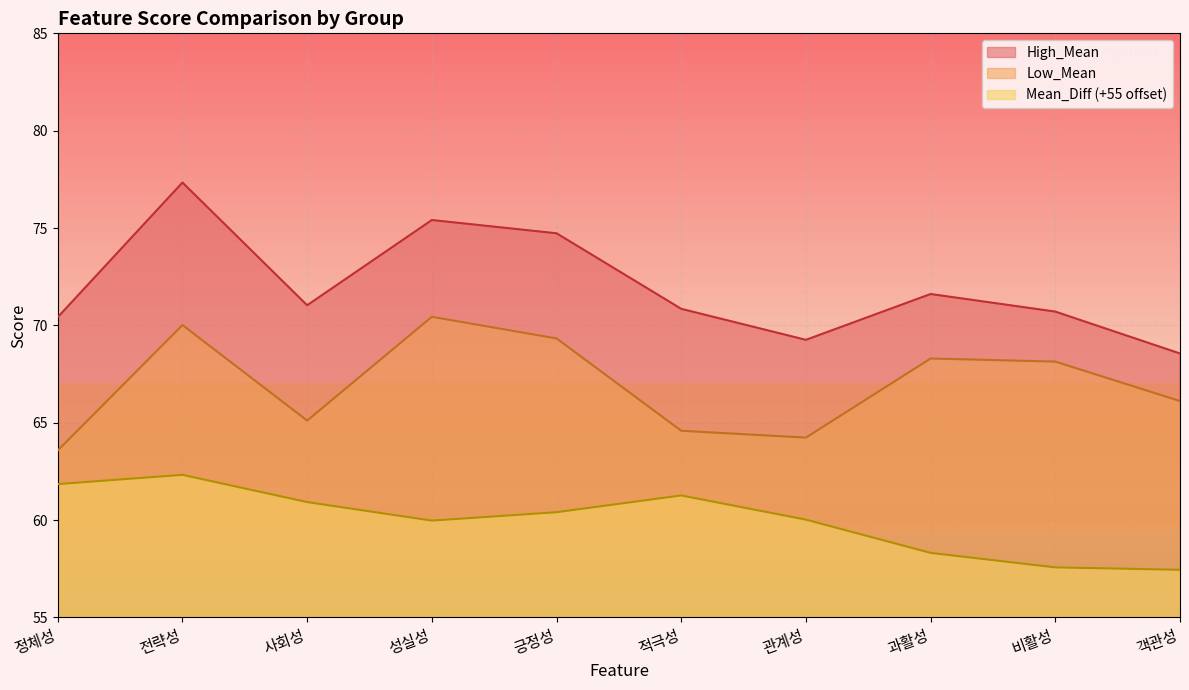

Which category has the highest value across all series?

전략성